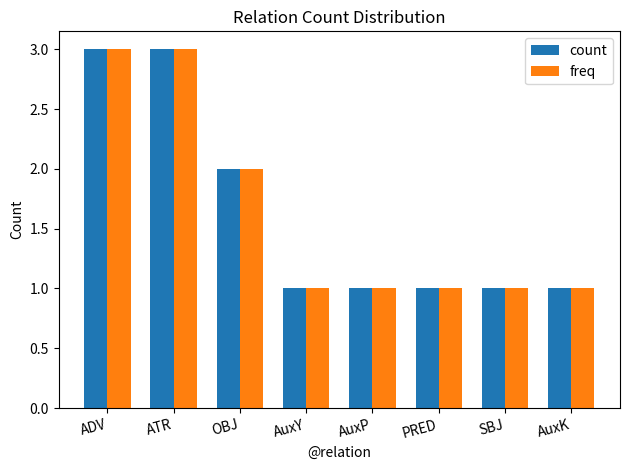

What is the label of the 7th bar from the left?

SBJ